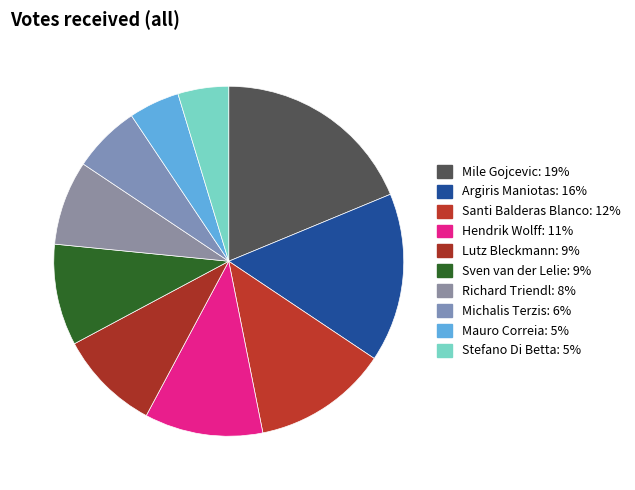

To the nearest percent, what is the difference between the Mile Gojcevic and Sven van der Lelie slice percentages?

9%